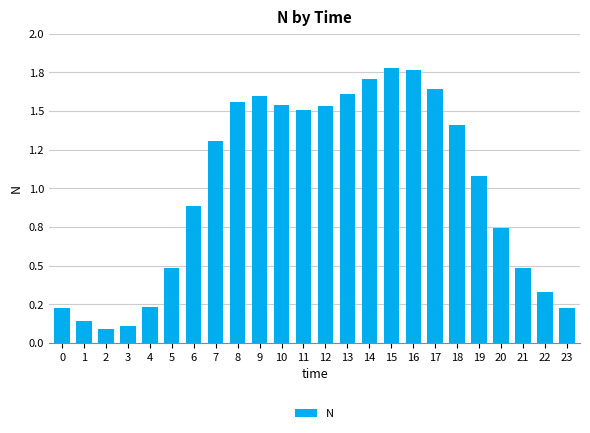

True or false: the data shows 1.1 at 19.

True